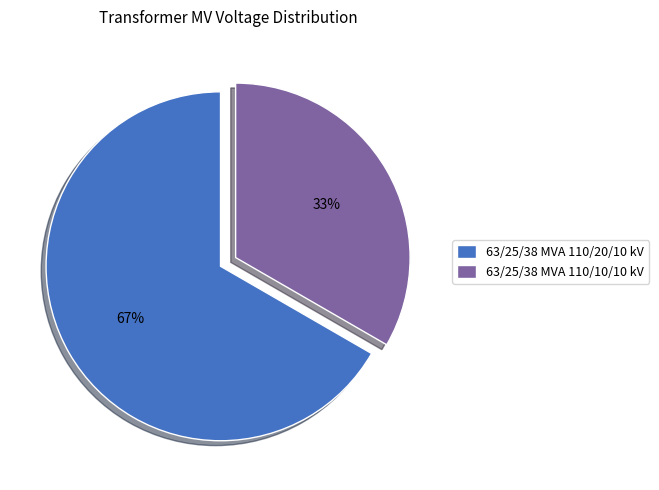

Is there any slice that represents more than half of the pie?

Yes